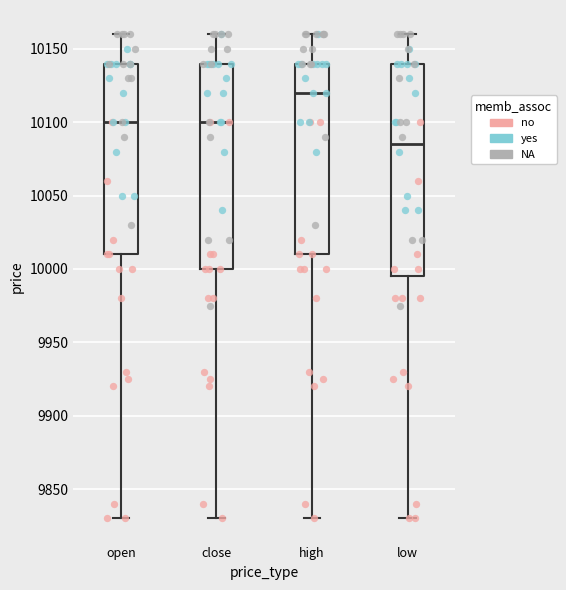

Which box's median line is the highest?

high